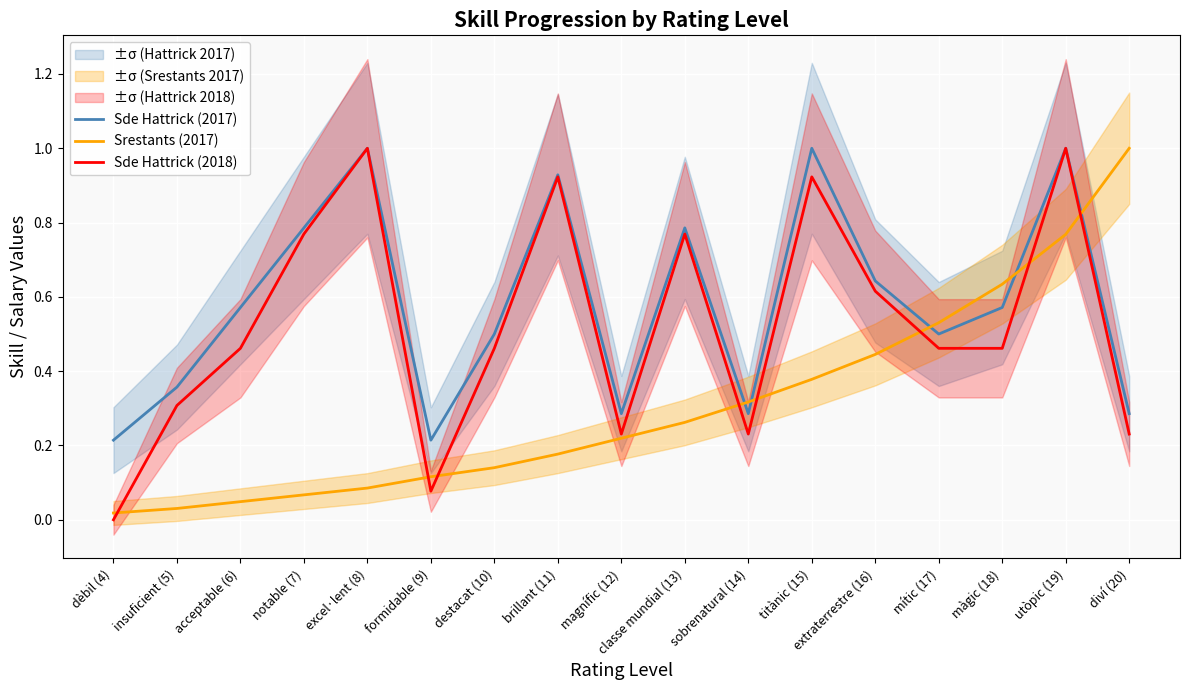

How many positive values does the Sde Hattrick (2018) series have?

16